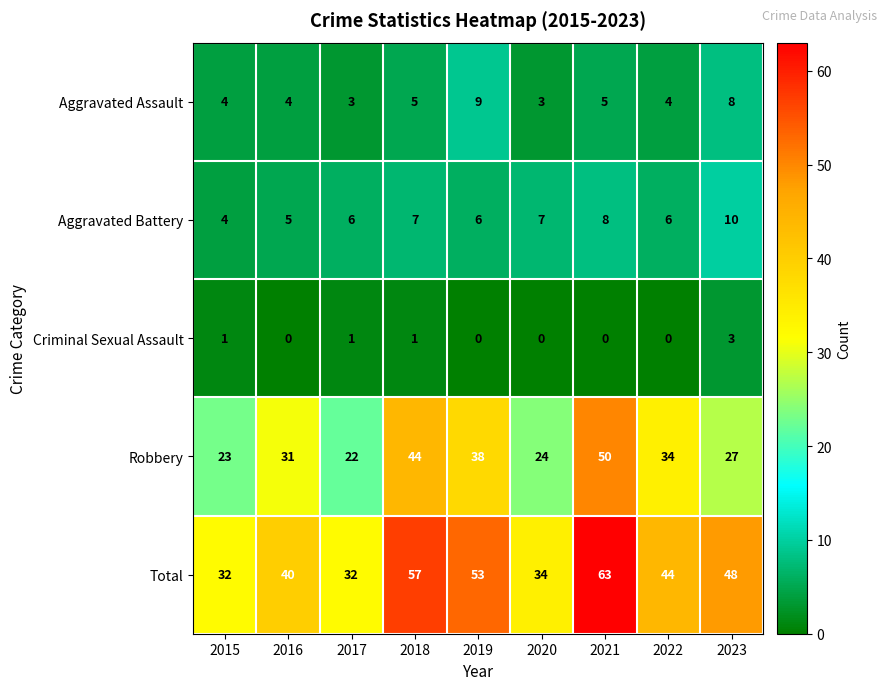

What is the spread (max minus min) of values at 2020?

34